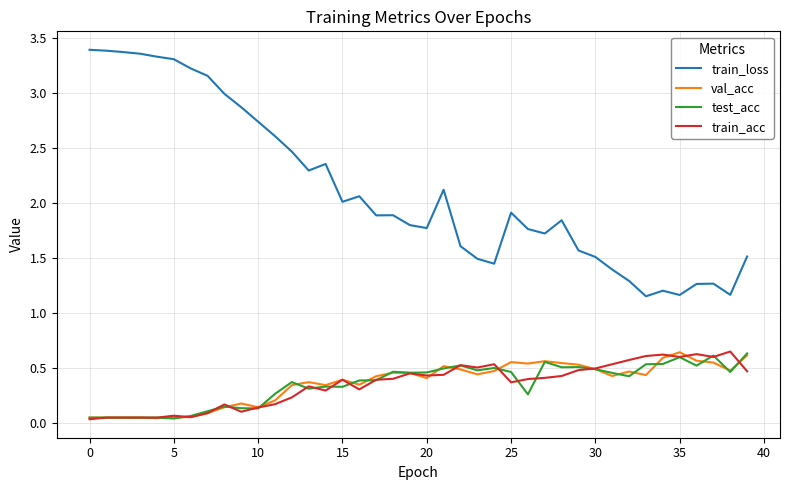

Which series has the widest spread of values?

train_loss